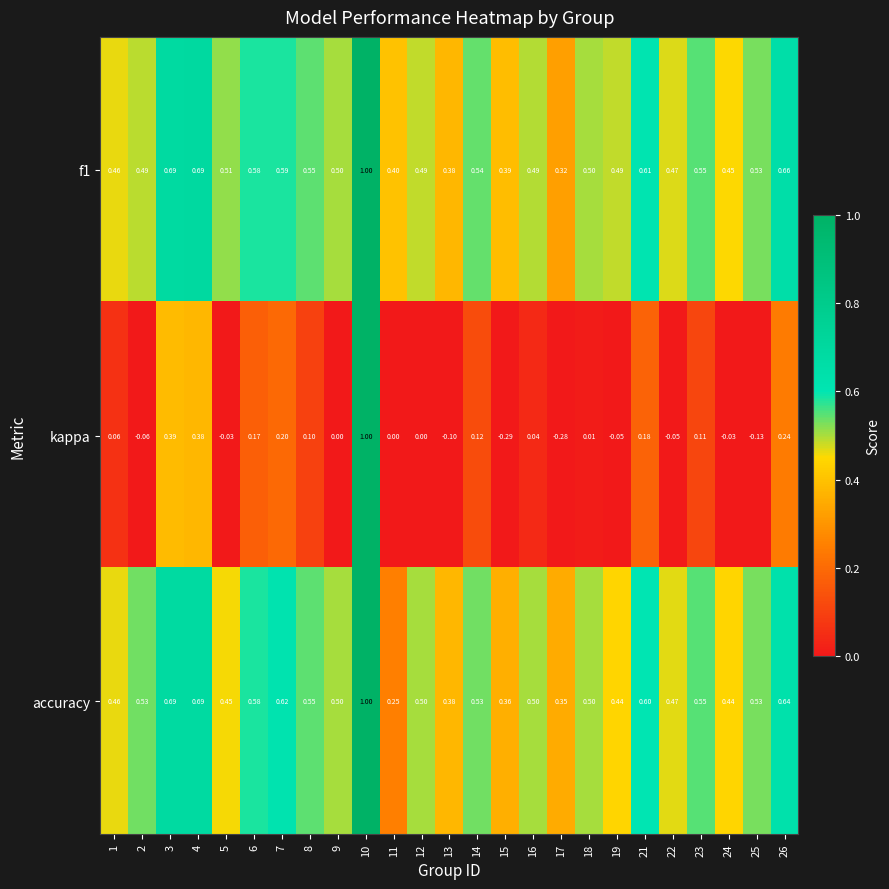

Which series changed the most between 5 and 21?

kappa